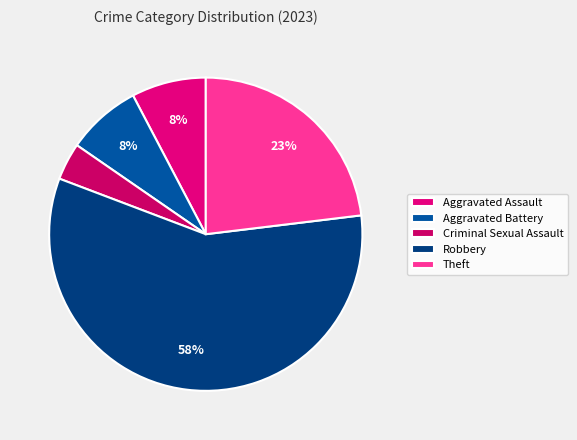

What is the smallest slice in the pie chart?

Criminal Sexual Assault